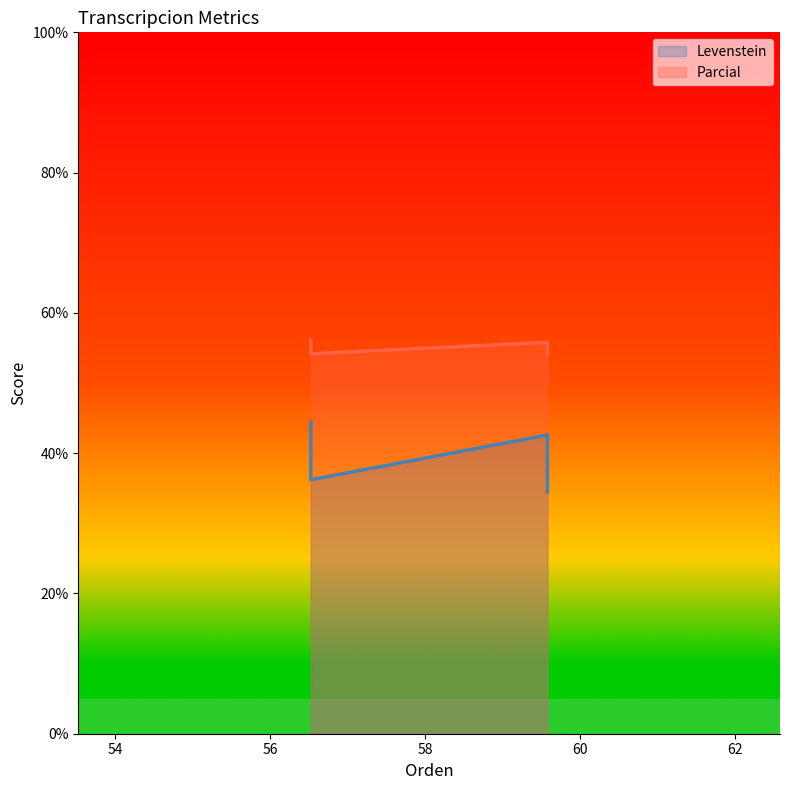

What is the smallest value displayed?

34.5